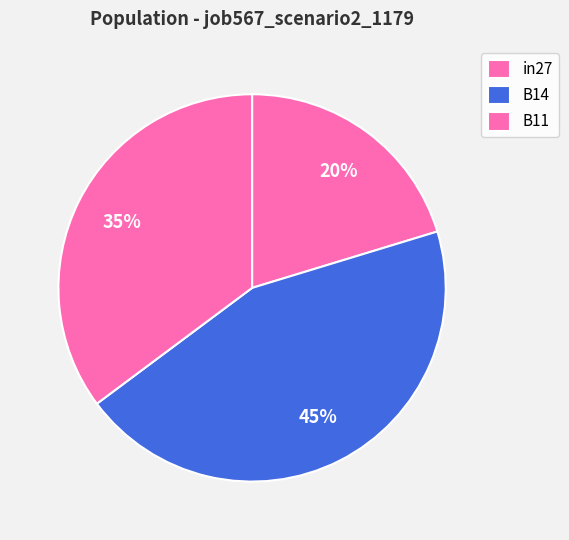

How many slices are in this pie chart?

3